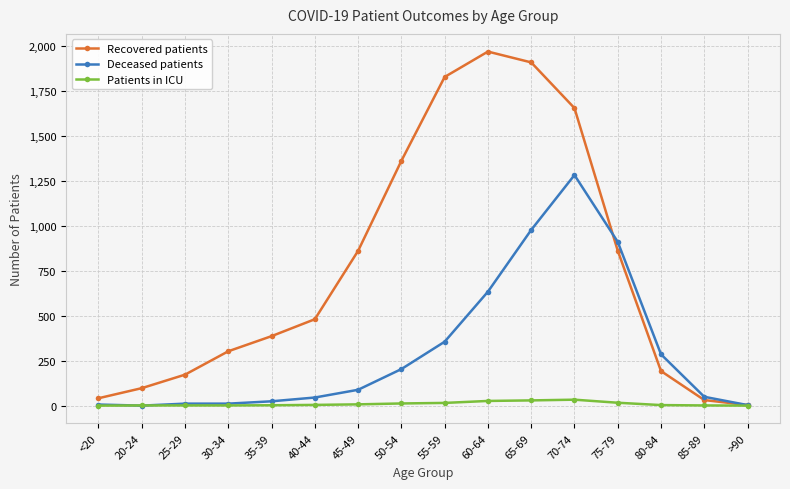

Rank the series by their average value, from highest to lowest.

Recovered patients, Deceased patients, Patients in ICU